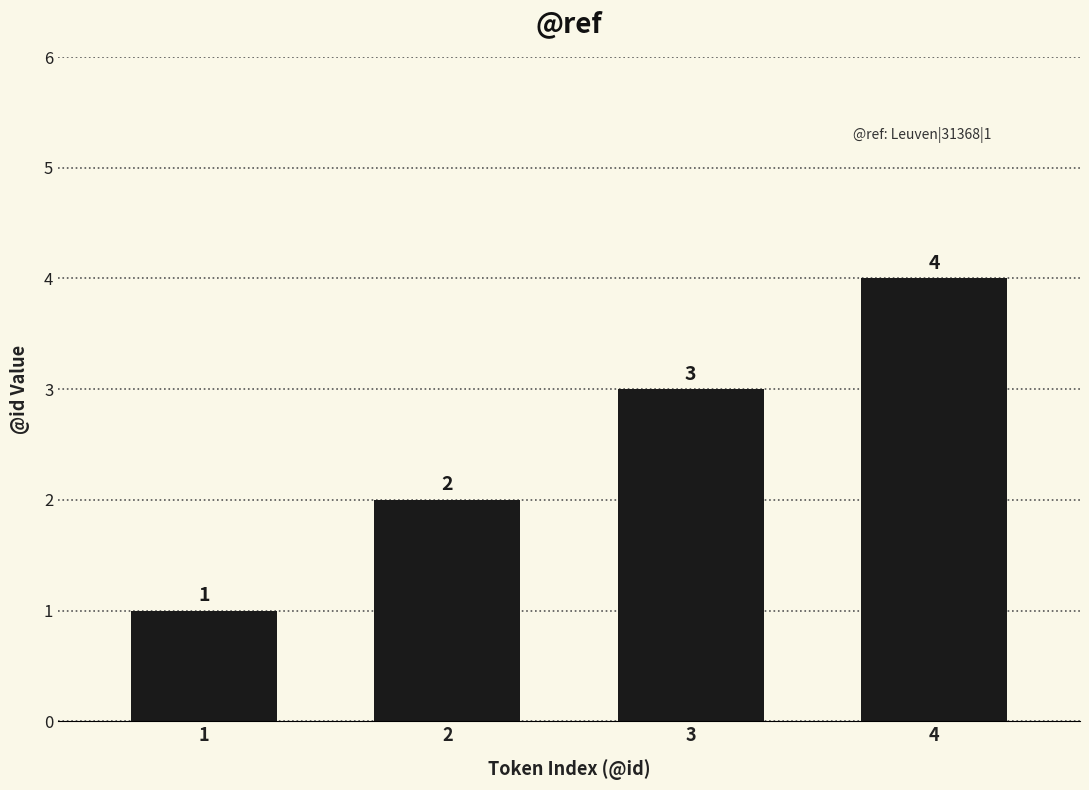

What is the value of the 1st bar from the left?

1